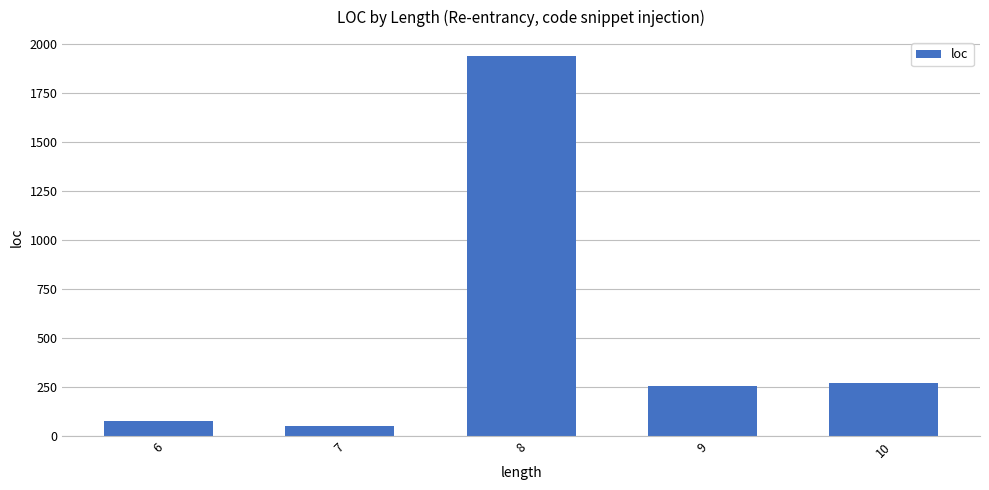

What is the change in value from 7 to 9?

+202